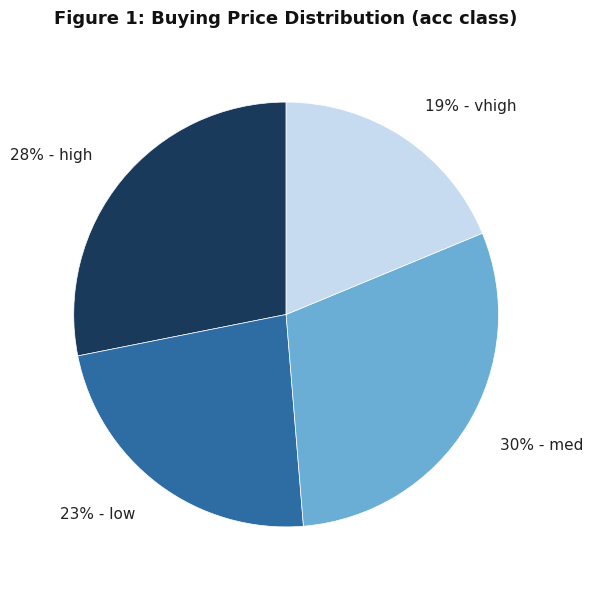

How many slices are in this pie chart?

4